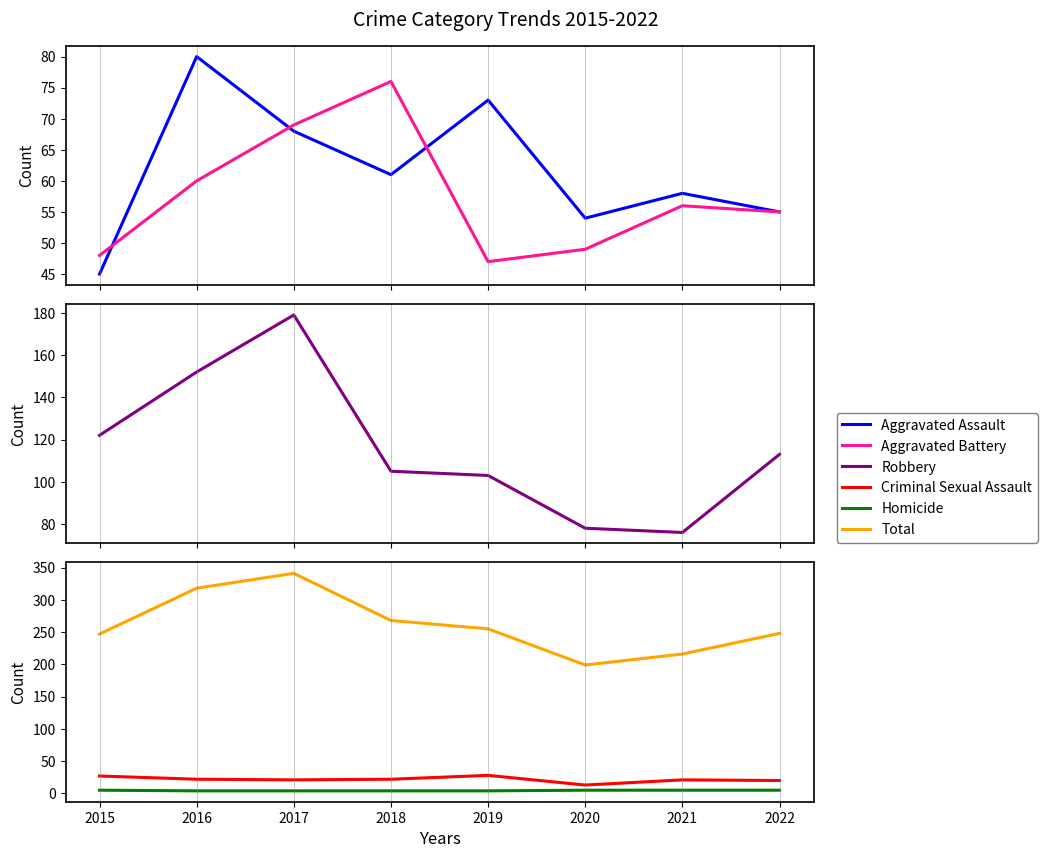

List the series in order of their peak value, lowest first.

Homicide, Criminal Sexual Assault, Aggravated Battery, Aggravated Assault, Robbery, Total